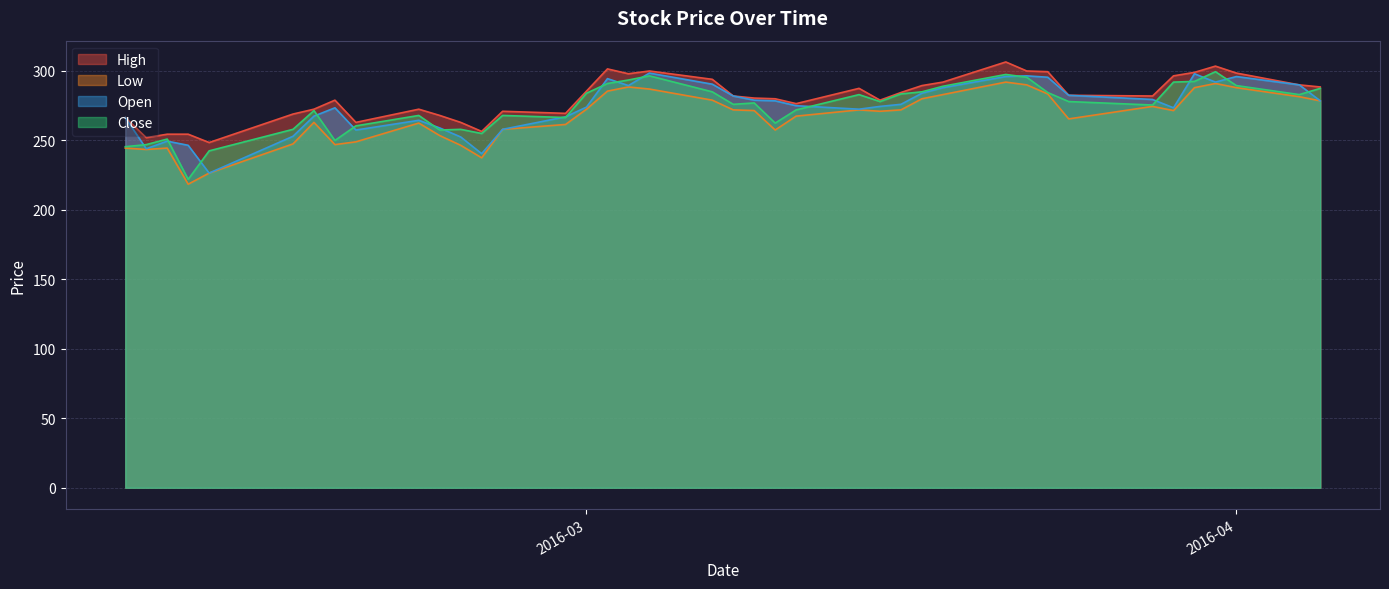

What is the sum of the High values at 2016-03-28 and 2016-03-03?

580.0